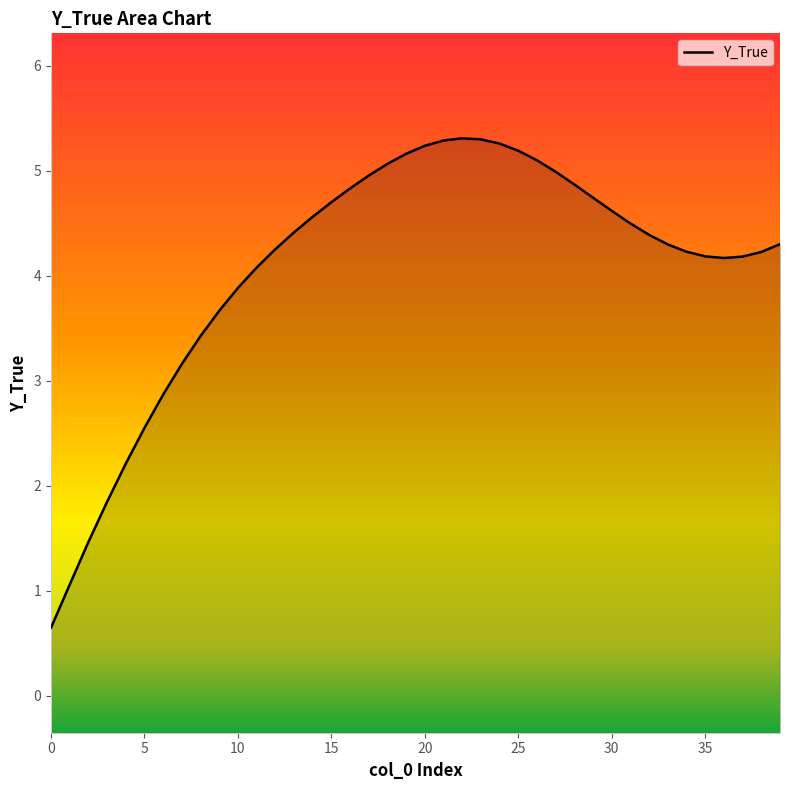

At which label is the value closest to 2?

3